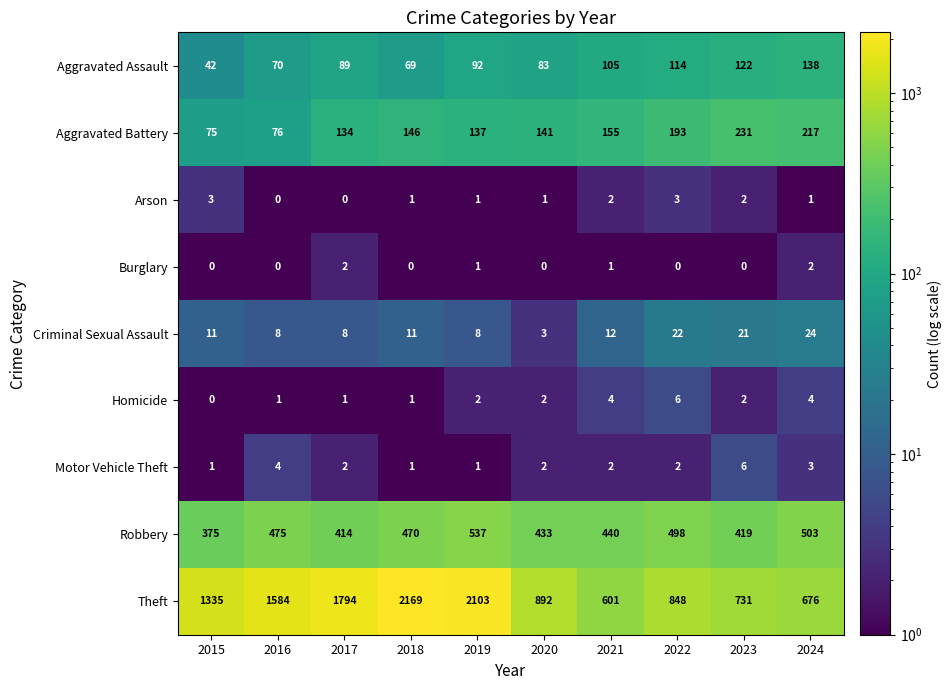

At how many categories does at least one series exceed 484?

10